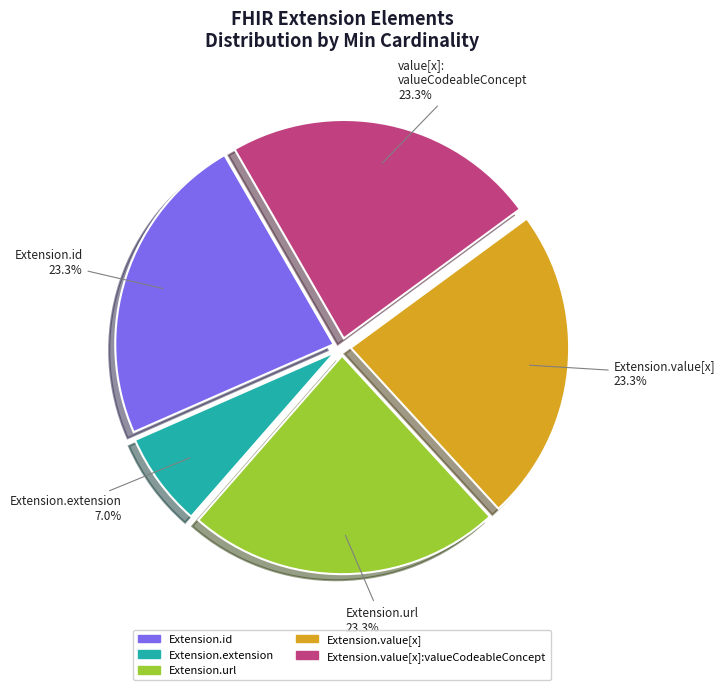

Is there any slice that represents more than half of the pie?

No